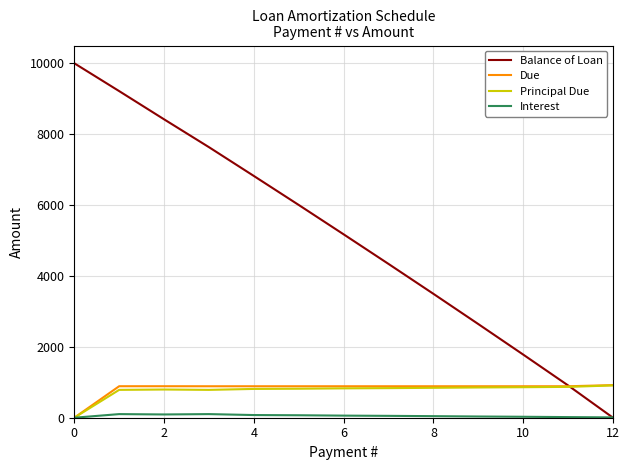

Which series has the largest total across all categories?

Balance of Loan